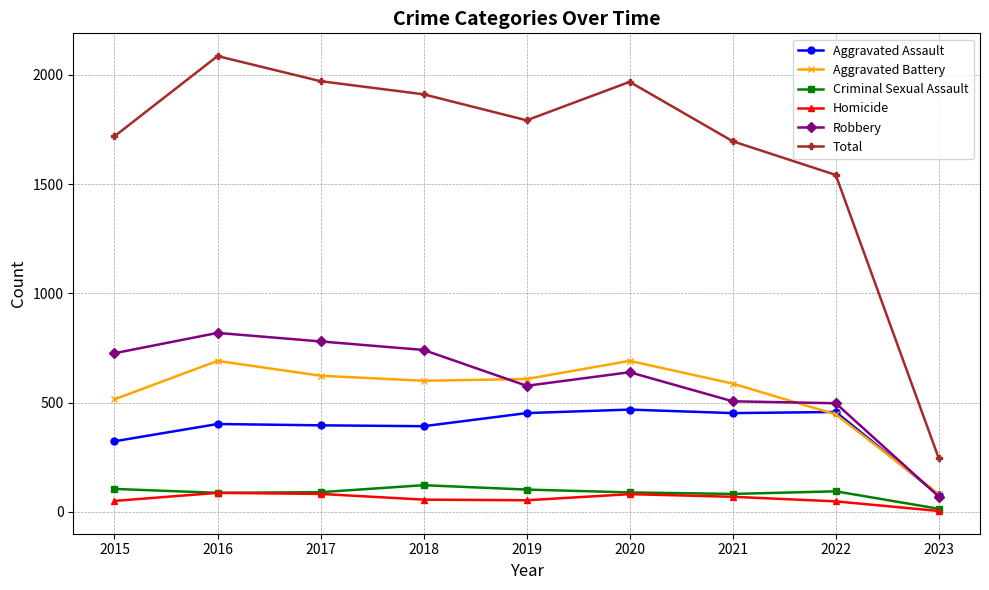

Does the chart have visible grid lines?

Yes